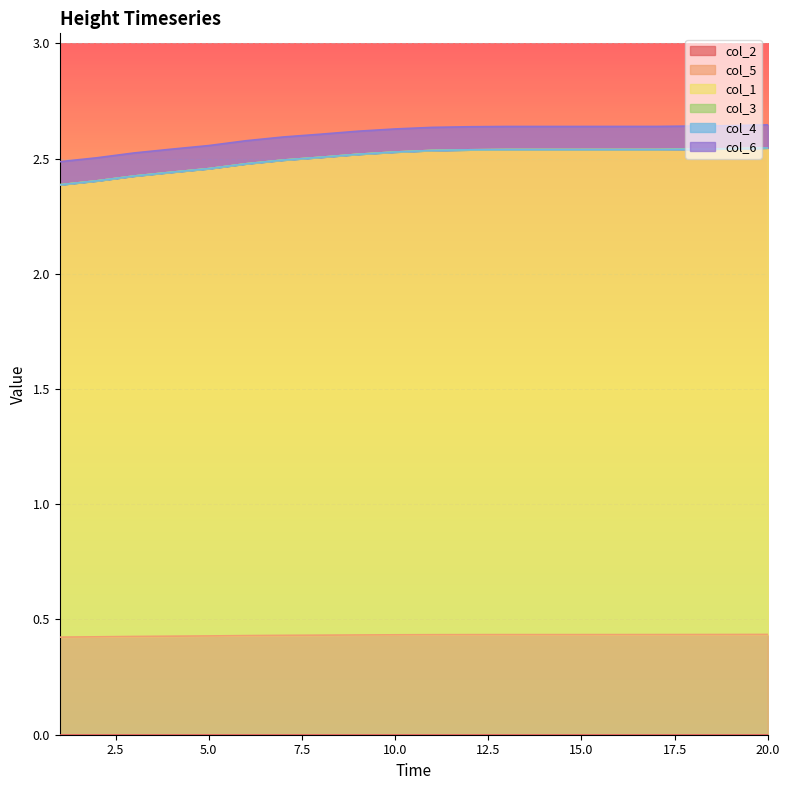

Which series has the largest total across all categories?

col_1